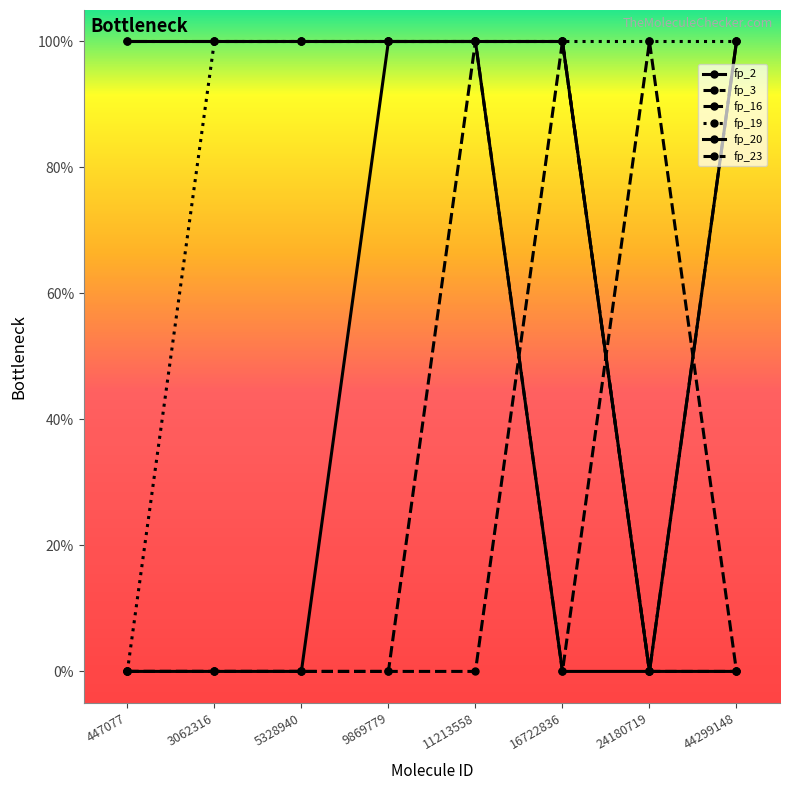

Does the chart have visible grid lines?

No